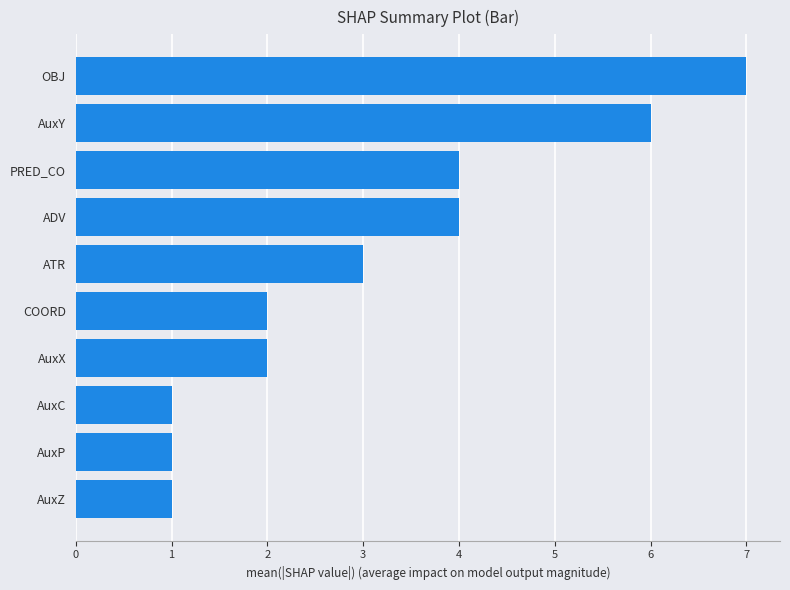

True or false: the data shows 7 at OBJ.

True